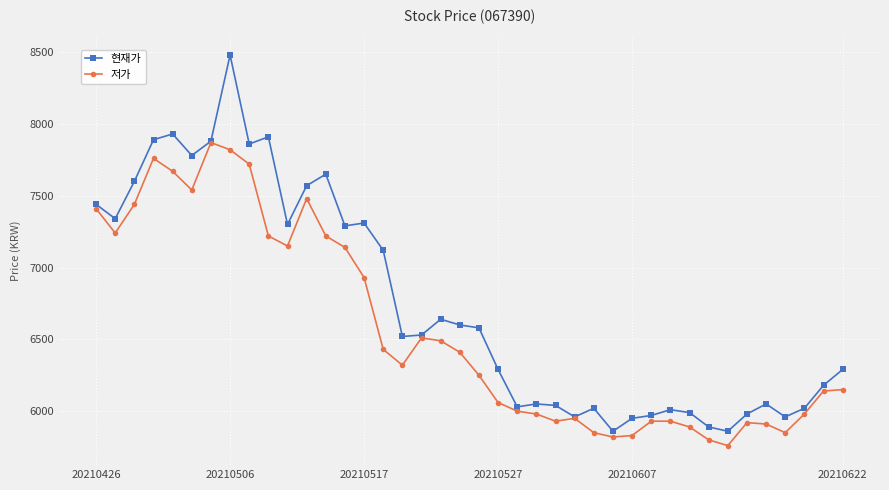

True or false: 현재가 has more than 1 points higher than both neighbors.

True